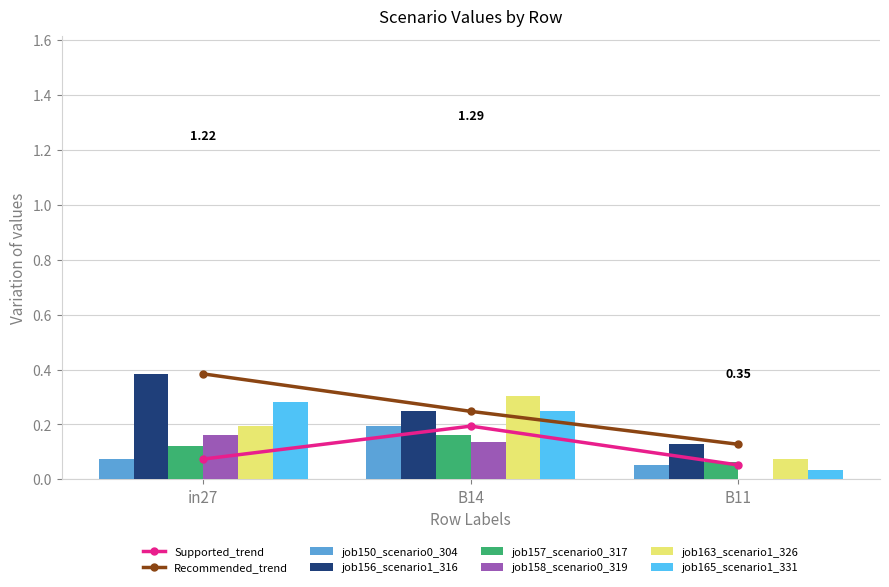

Reading left to right, list all the values displayed in this chart.

job150_scenario0_304: in27=0.1	B14=0.2	B11=0.1
job156_scenario1_316: in27=0.4	B14=0.2	B11=0.1
job157_scenario0_317: in27=0.1	B14=0.2	B11=0.1
job158_scenario0_319: in27=0.2	B14=0.1	B11=0.0
job163_scenario1_326: in27=0.2	B14=0.3	B11=0.1
job165_scenario1_331: in27=0.3	B14=0.2	B11=0.0